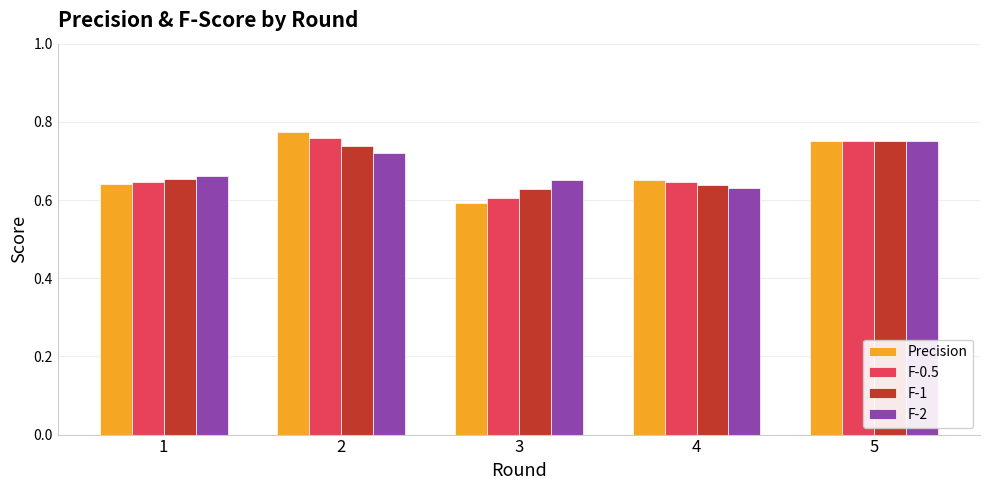

Count the F-2 values in the range 0 to 1.

5